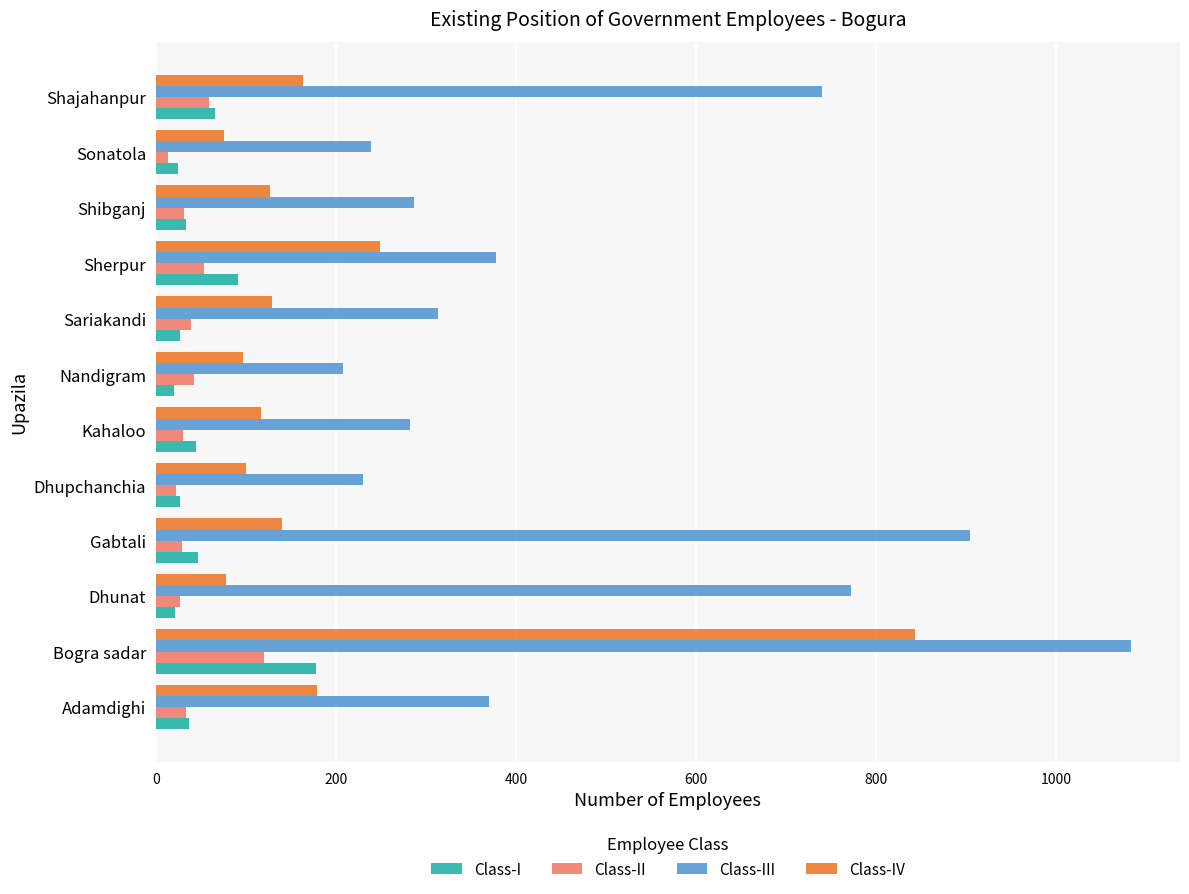

At how many categories does at least one series exceed 549?

4